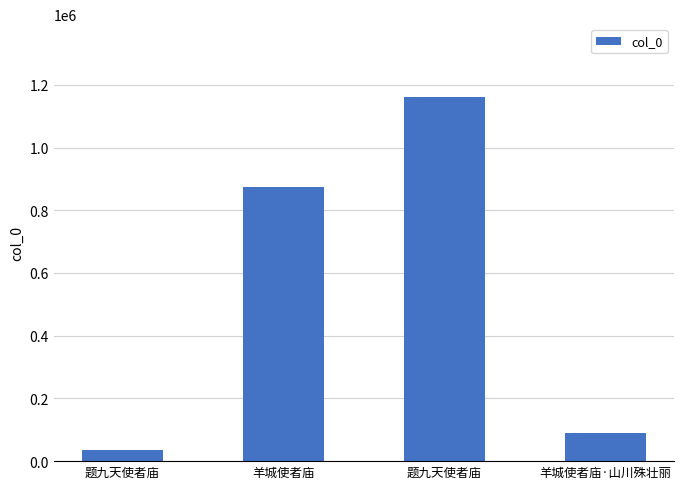

At which label is the value closest to 598406?

羊城使者庙